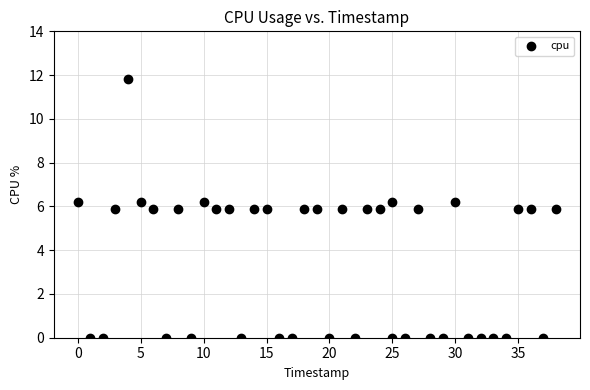

What is the range of Y values (max minus min)?

11.8